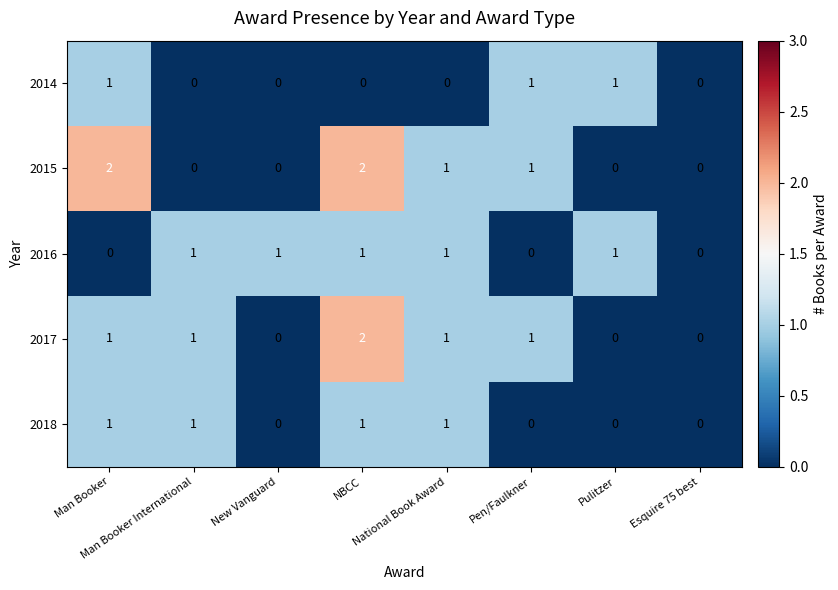

What is the sum of all 2016 values?

5